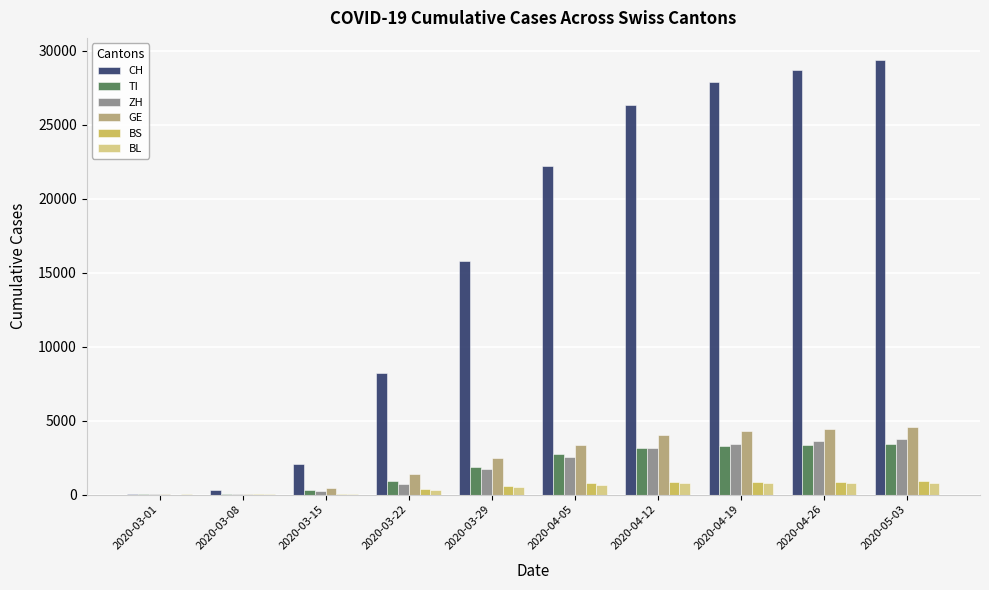

Which series has the largest range (max minus min)?

CH